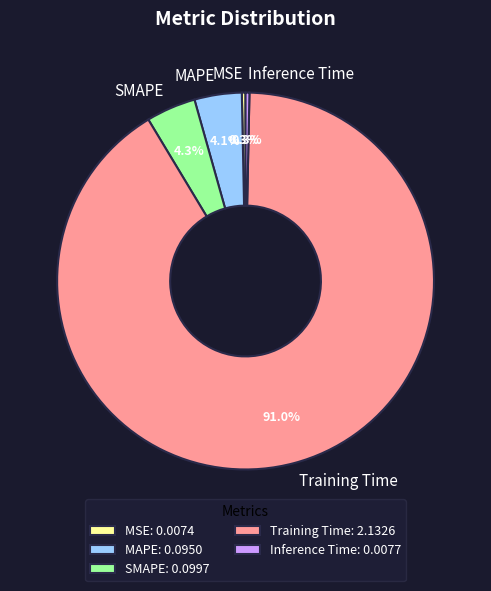

Combined, do MSE and SMAPE account for over 50%?

No